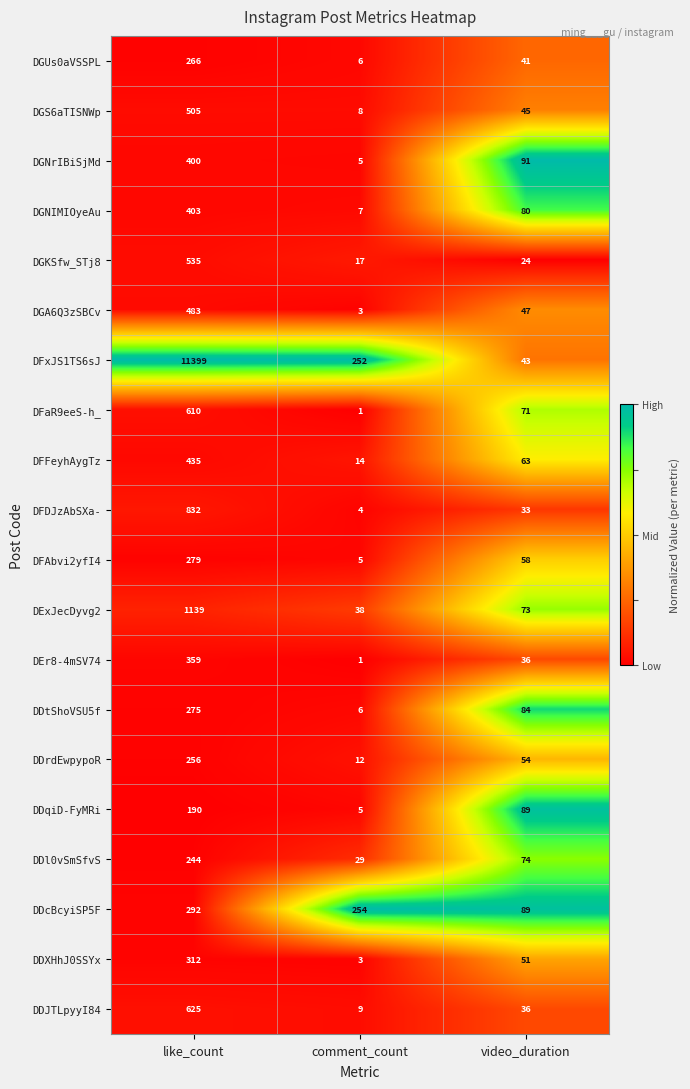

Which label corresponds to the smallest value in the chart?

comment_count